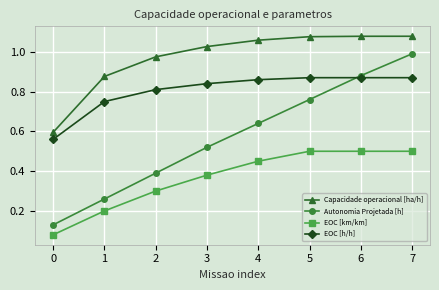

What is the total value across all series at 1?

2.1